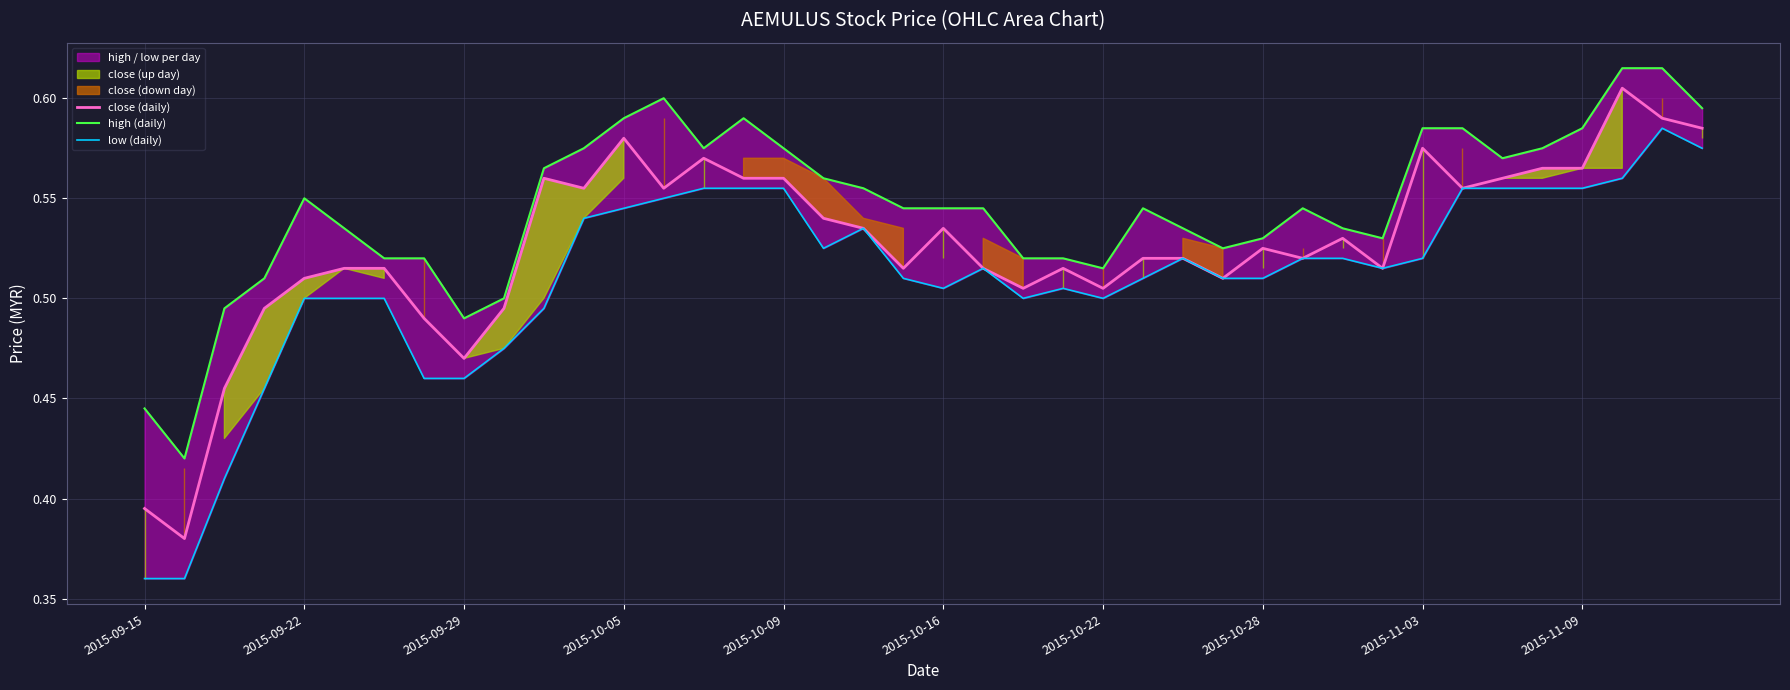

How many interior local valleys does the low (daily) series have?

5